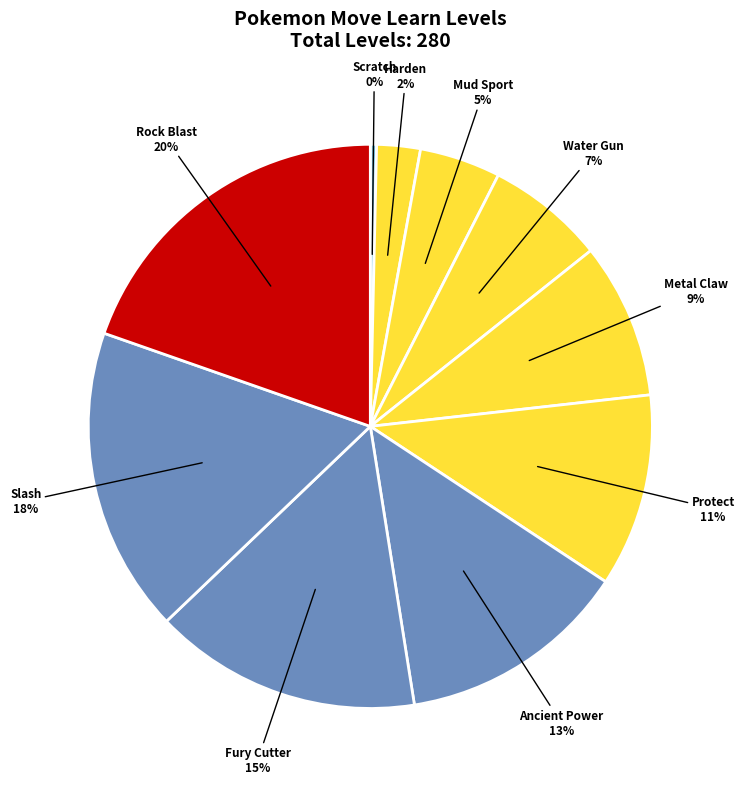

Rank the categories by value from highest to lowest.

Rock Blast, Slash, Fury Cutter, Ancient Power, Protect, Metal Claw, Water Gun, Mud Sport, Harden, Scratch